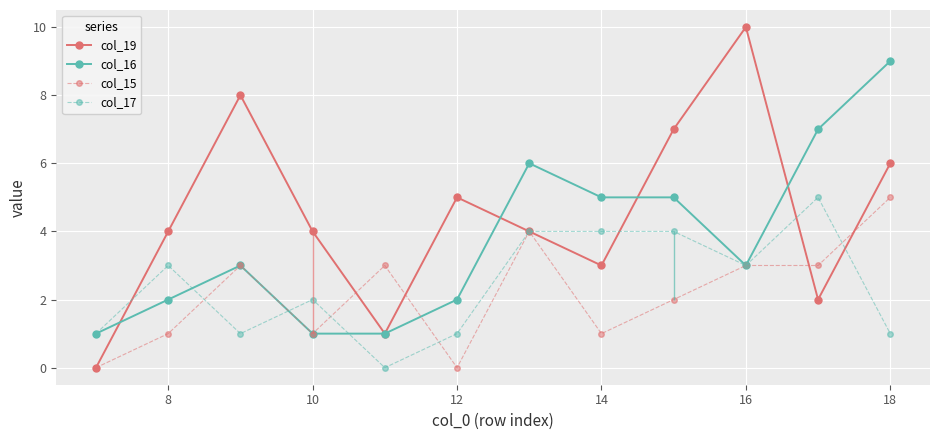

The col_19 series shows 4 at 10. True or false?

True